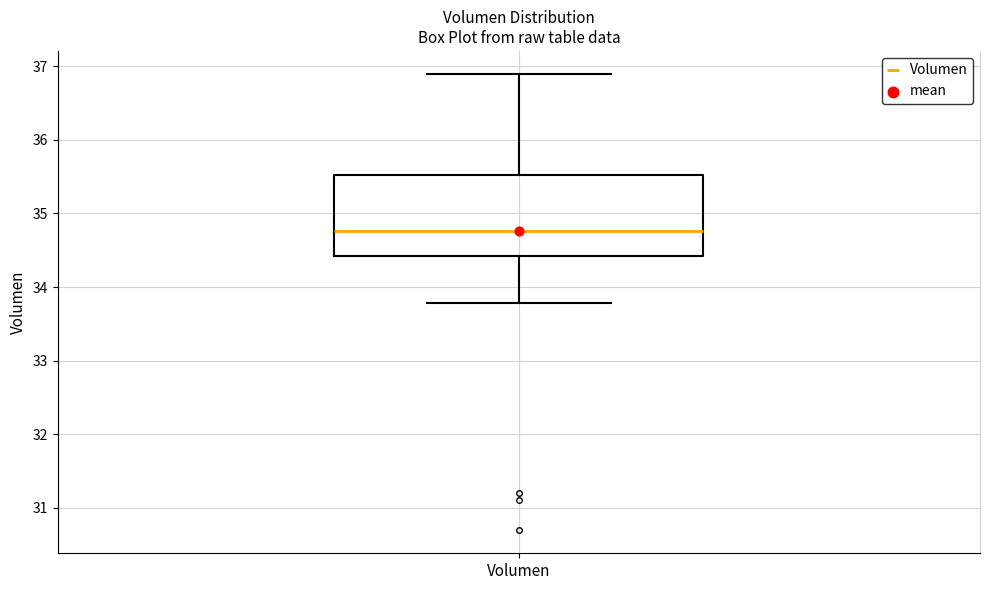

Read this box plot against the y-axis: the position of the median line, the range covered by the box, and the ends of both whiskers. The values are not printed on the chart, so give them approximately, as read against the axis.

median 34.8, box 34.4 to 35.5, whiskers 33.8 to 36.9